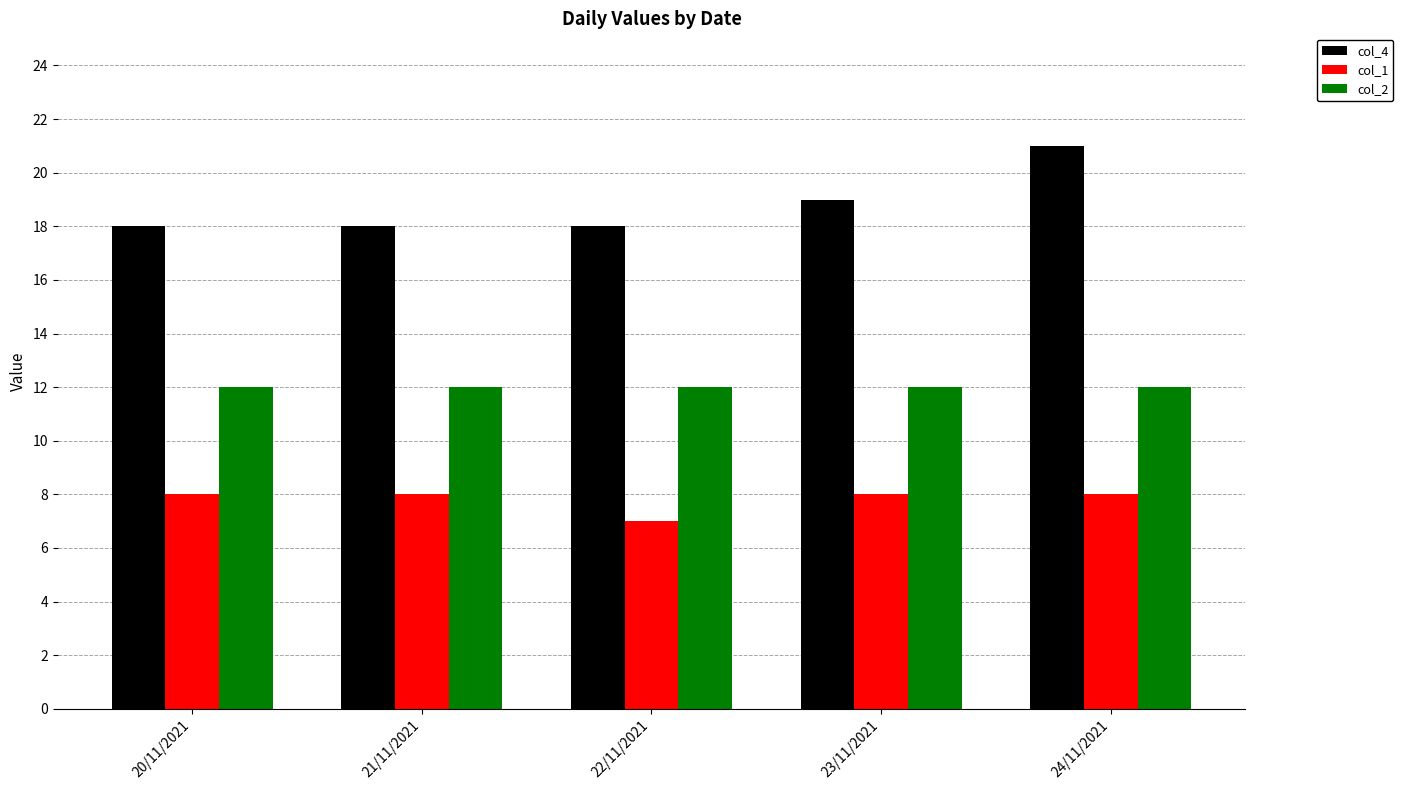

At which category is the sum across all series the highest?

24/11/2021